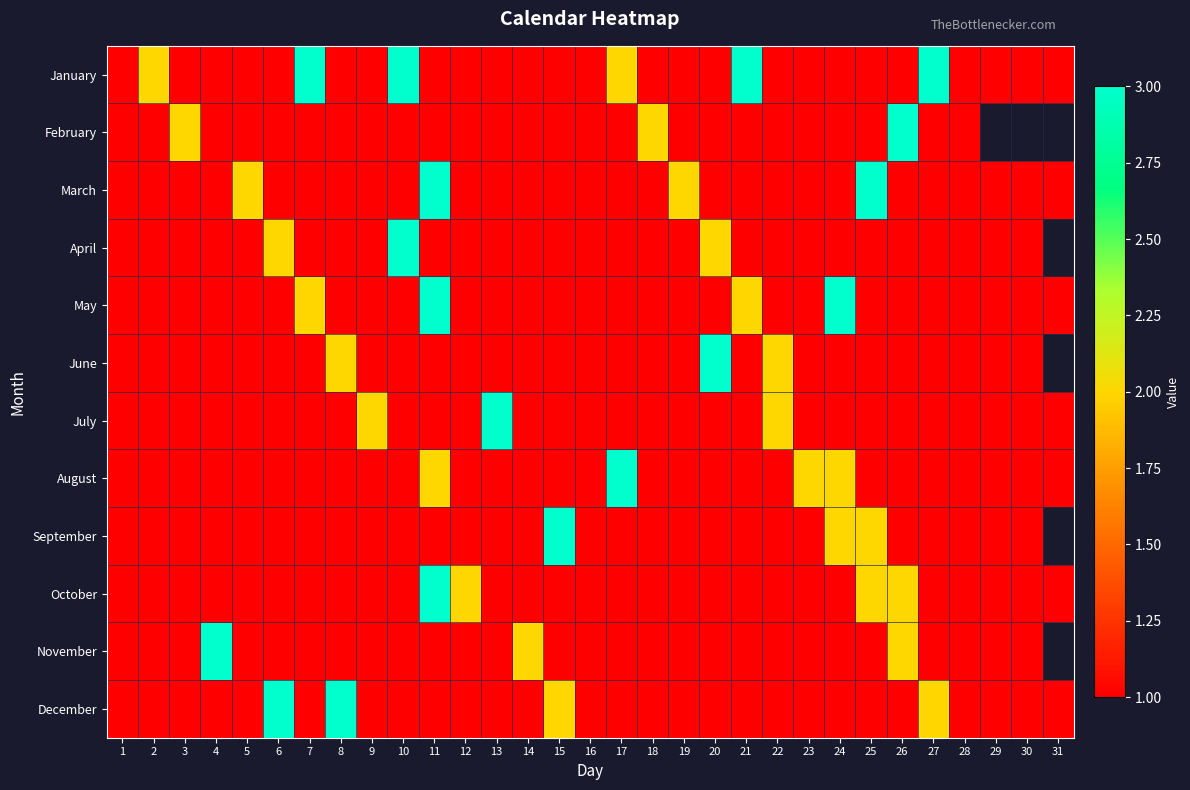

The July series shows 1.0 at 23. True or false?

True